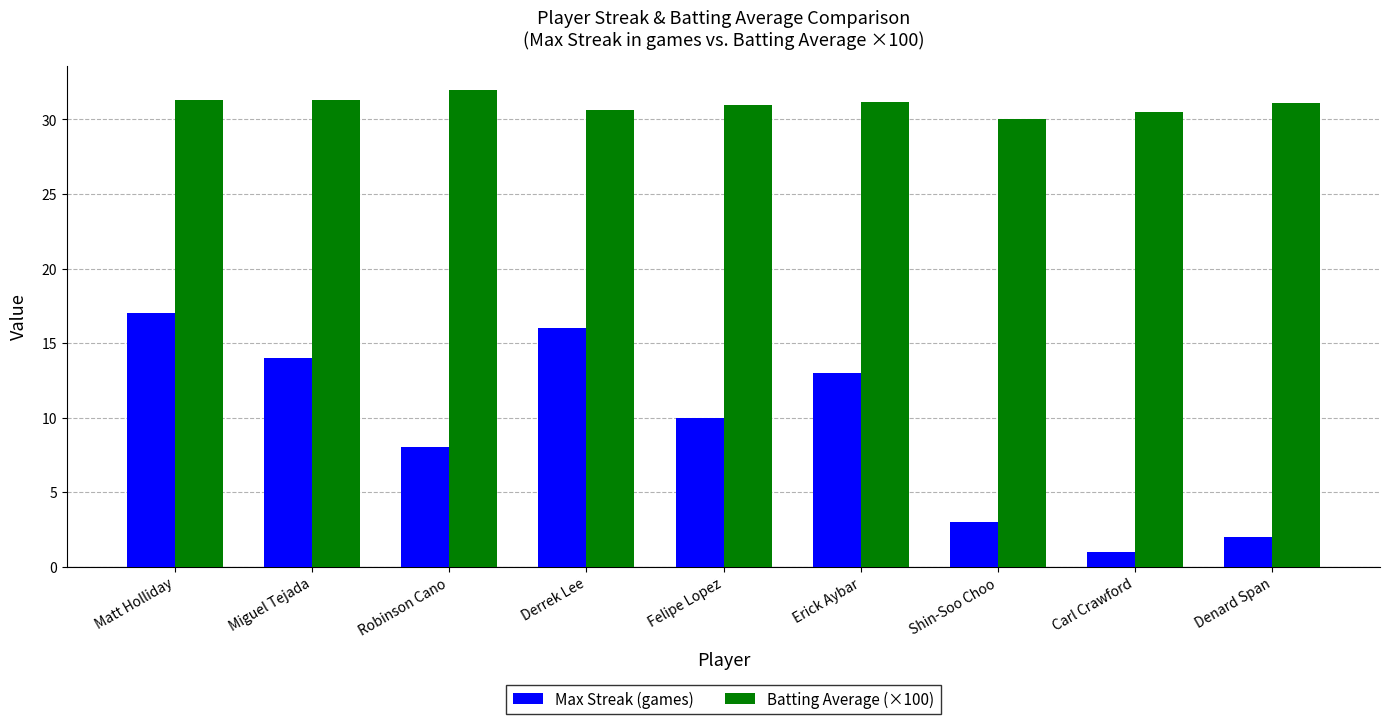

True or false: Max Streak (games) has a value of 2.0 at Denard Span.

True